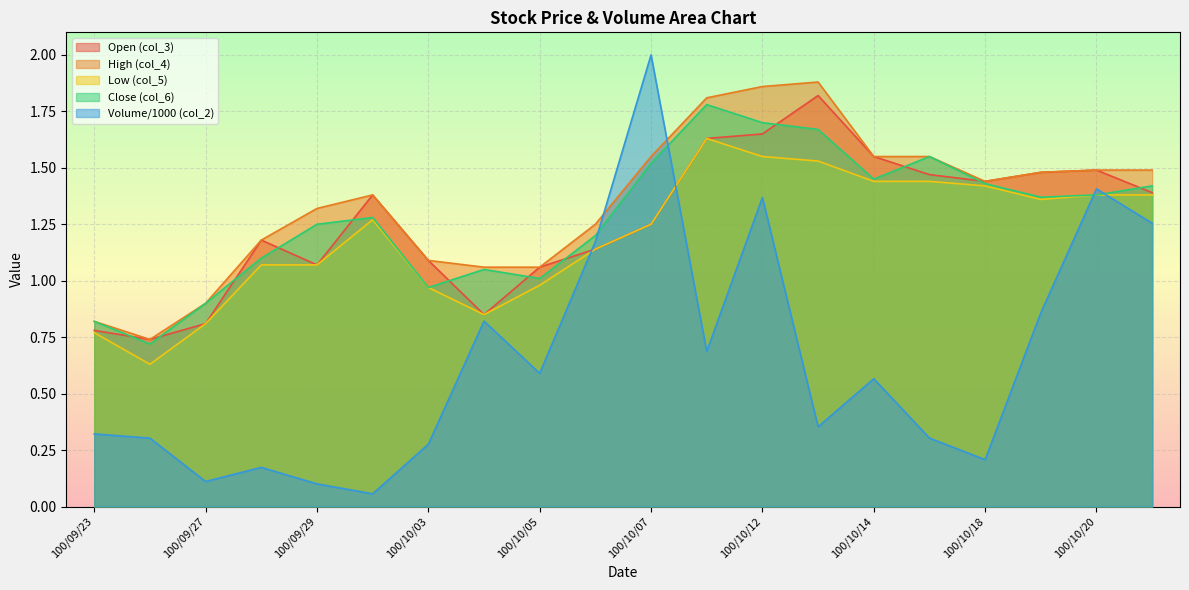

The col_4 series shows 3.1 at 100/10/12. True or false?

False